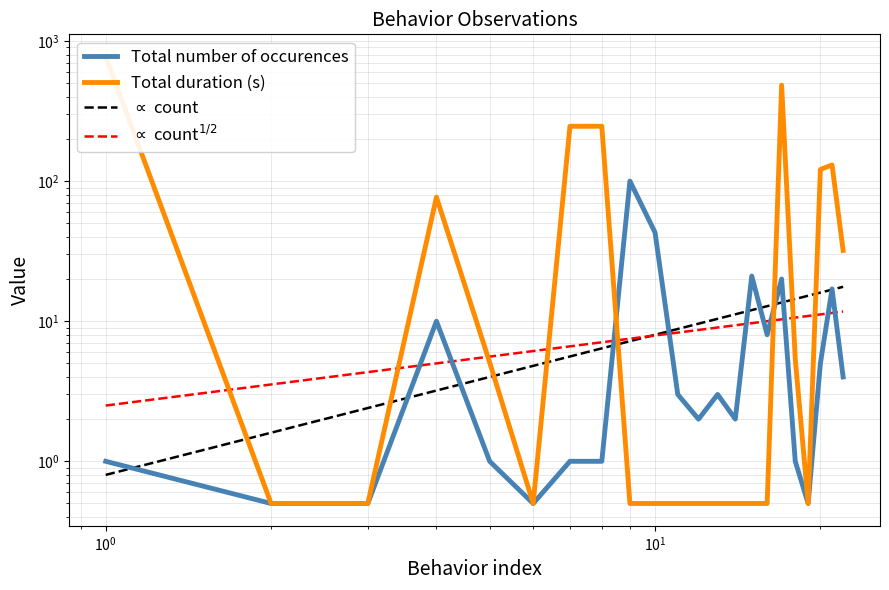

How many interior local valleys does the Total number of occurences series have?

5